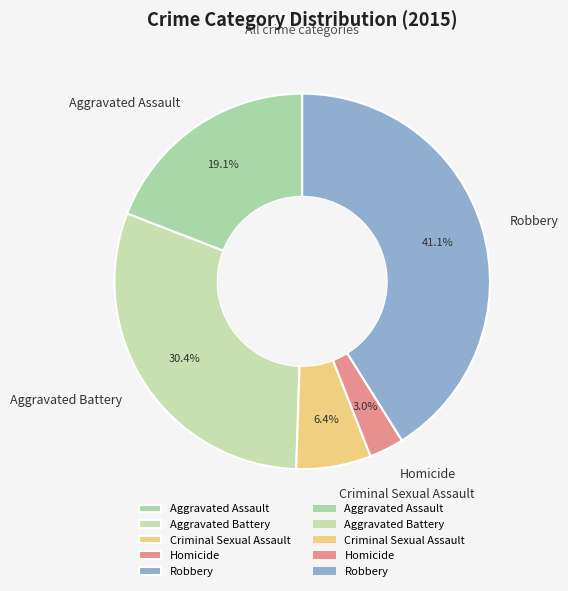

Does any single category account for the majority?

No